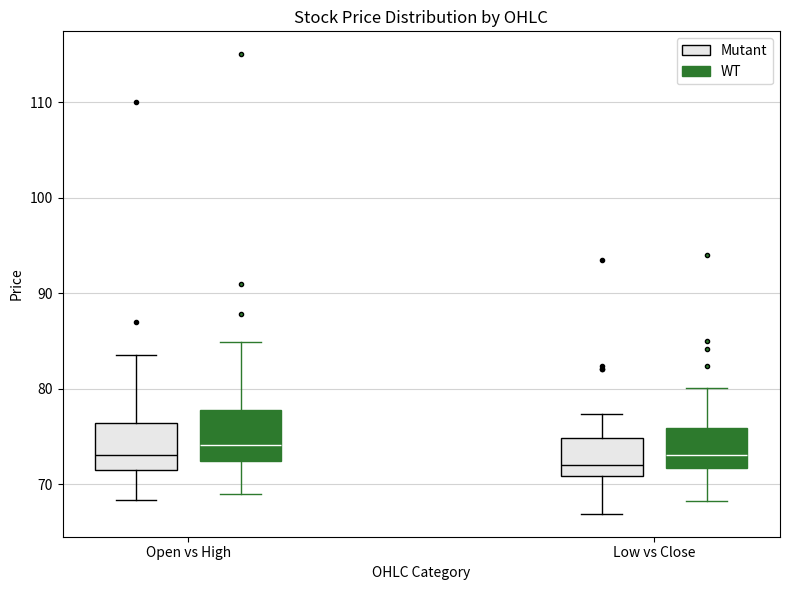

Reading left to right, transcribe this box plot: for each box, give where its median line is, the range the box spans, and where its two whiskers end, as read against the y-axis. The values are not printed on the chart, so give them approximately, as read against the axis.

Open vs High (Mutant): median 73, box 72 to 76, whiskers 68 to 84
Open vs High (WT): median 74, box 72 to 78, whiskers 69 to 85
Low vs Close (Mutant): median 72, box 71 to 75, whiskers 67 to 77
Low vs Close (WT): median 73, box 72 to 76, whiskers 68 to 80